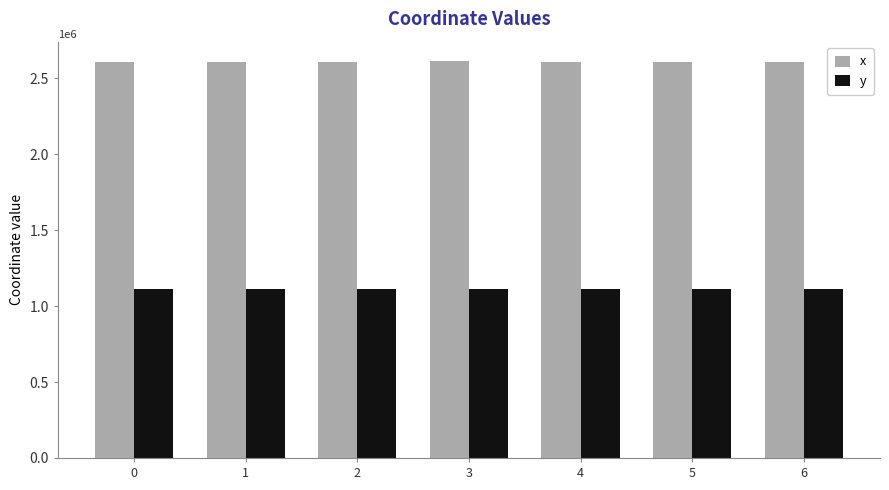

List the series in order of their overall mean, highest first.

x, y